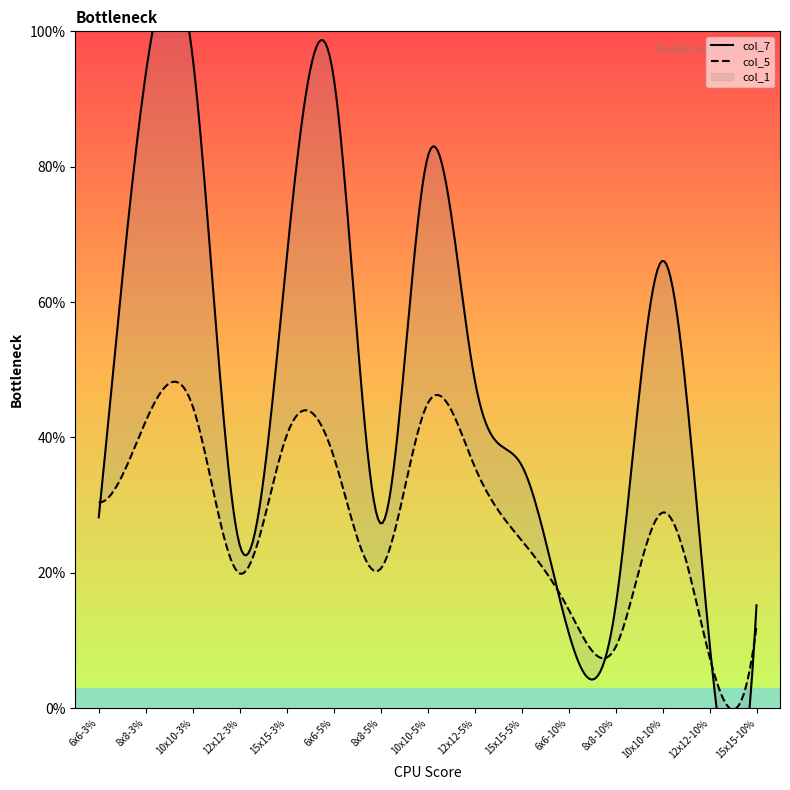

What are all the series names shown in the legend?

col_7, col_5, col_1